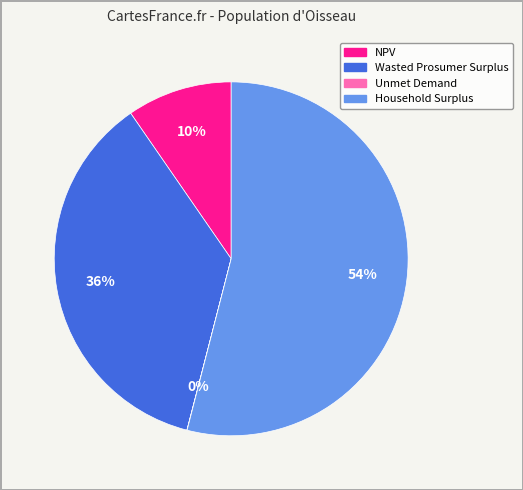

True or false: Wasted Prosumer Surplus accounts for 36% of the total.

True